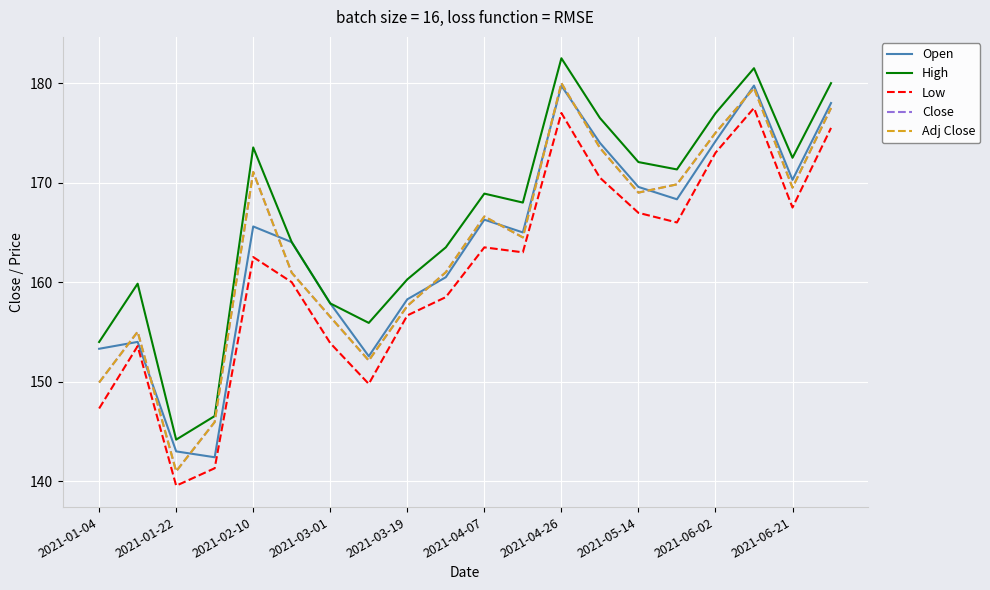

Which series has the largest total across all categories?

High